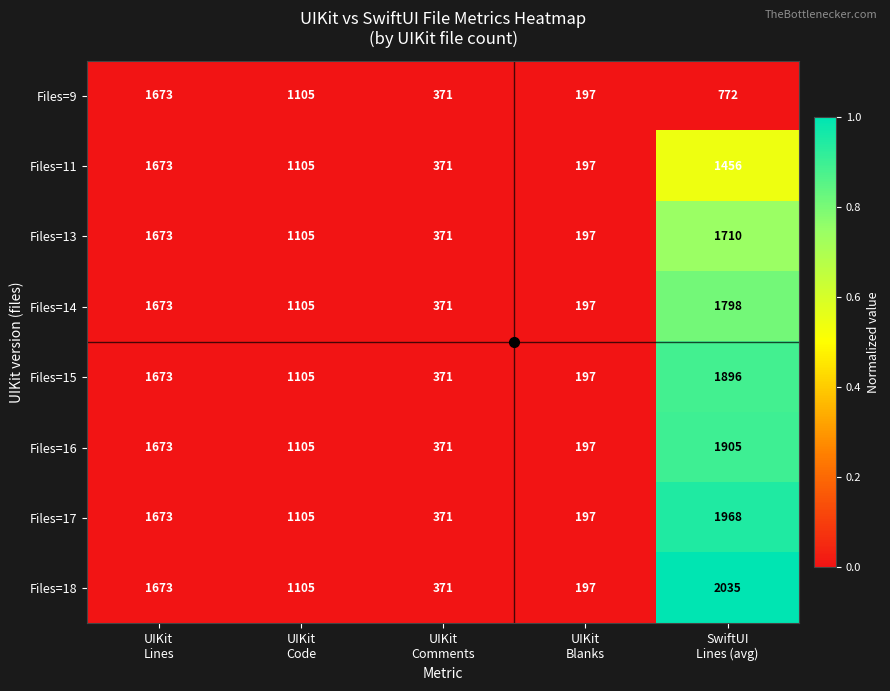

At which category is the sum across all series the highest?

SwiftUI
Lines (avg)